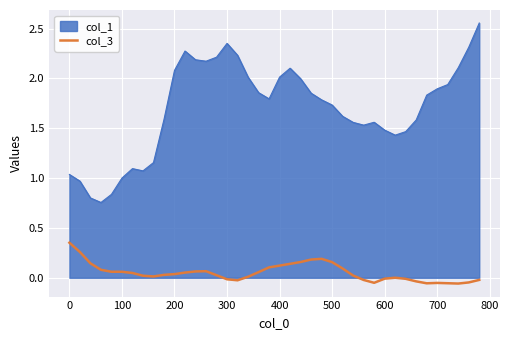

Does the chart display data point markers on the line(s)?

No